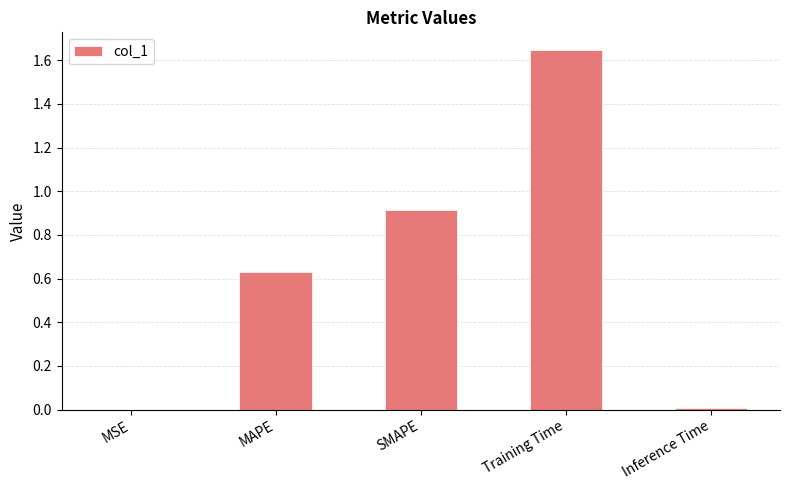

True or false: the data shows 0.2 at SMAPE.

False